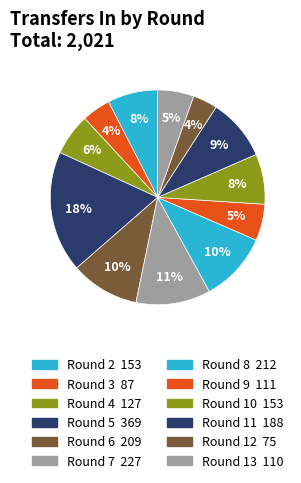

Which has a higher value, Round 2 or Round 8?

Round 8